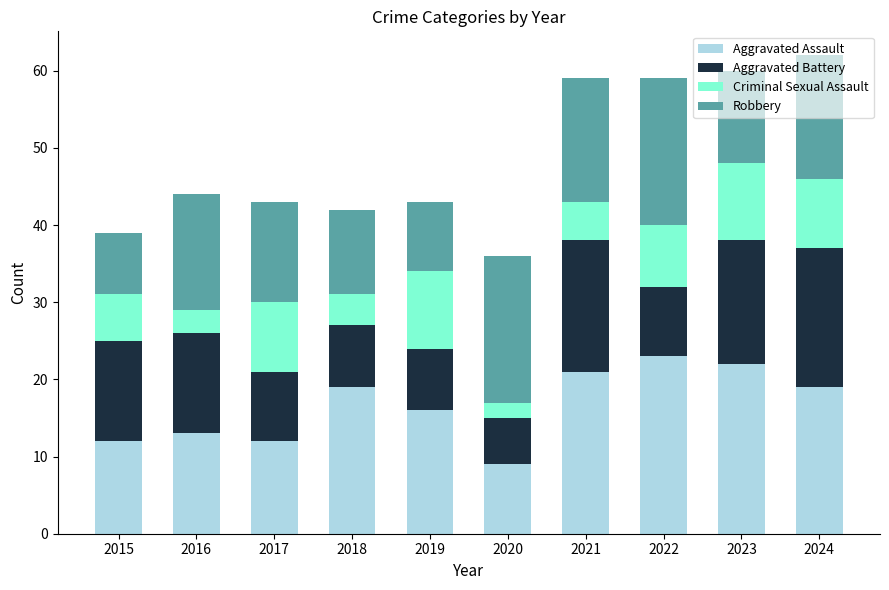

Does the chart contain stacked bars?

Yes